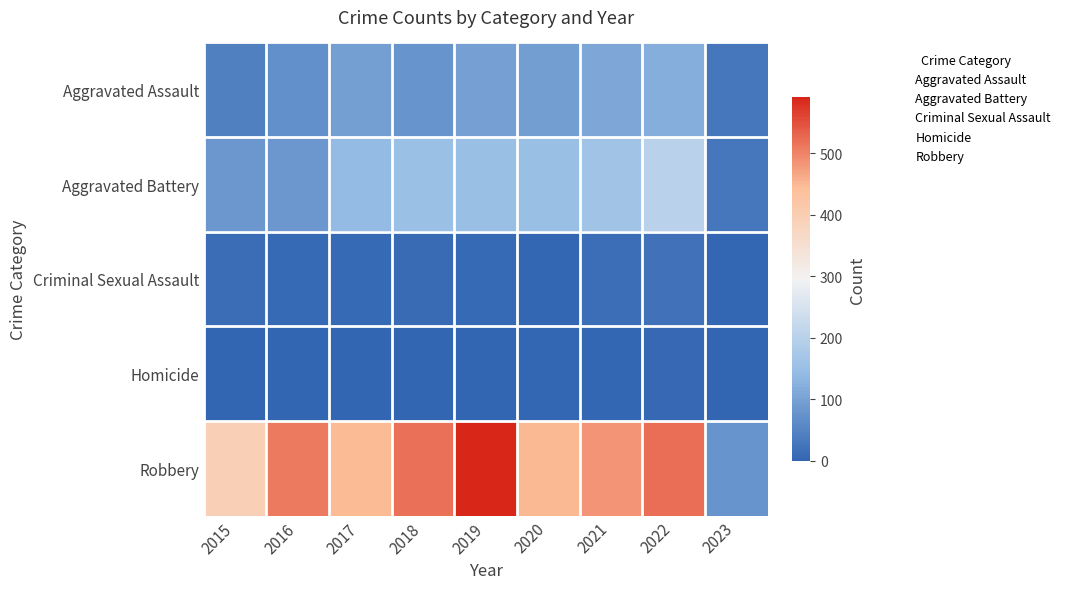

Between 2016 and 2015, which is larger?

2016